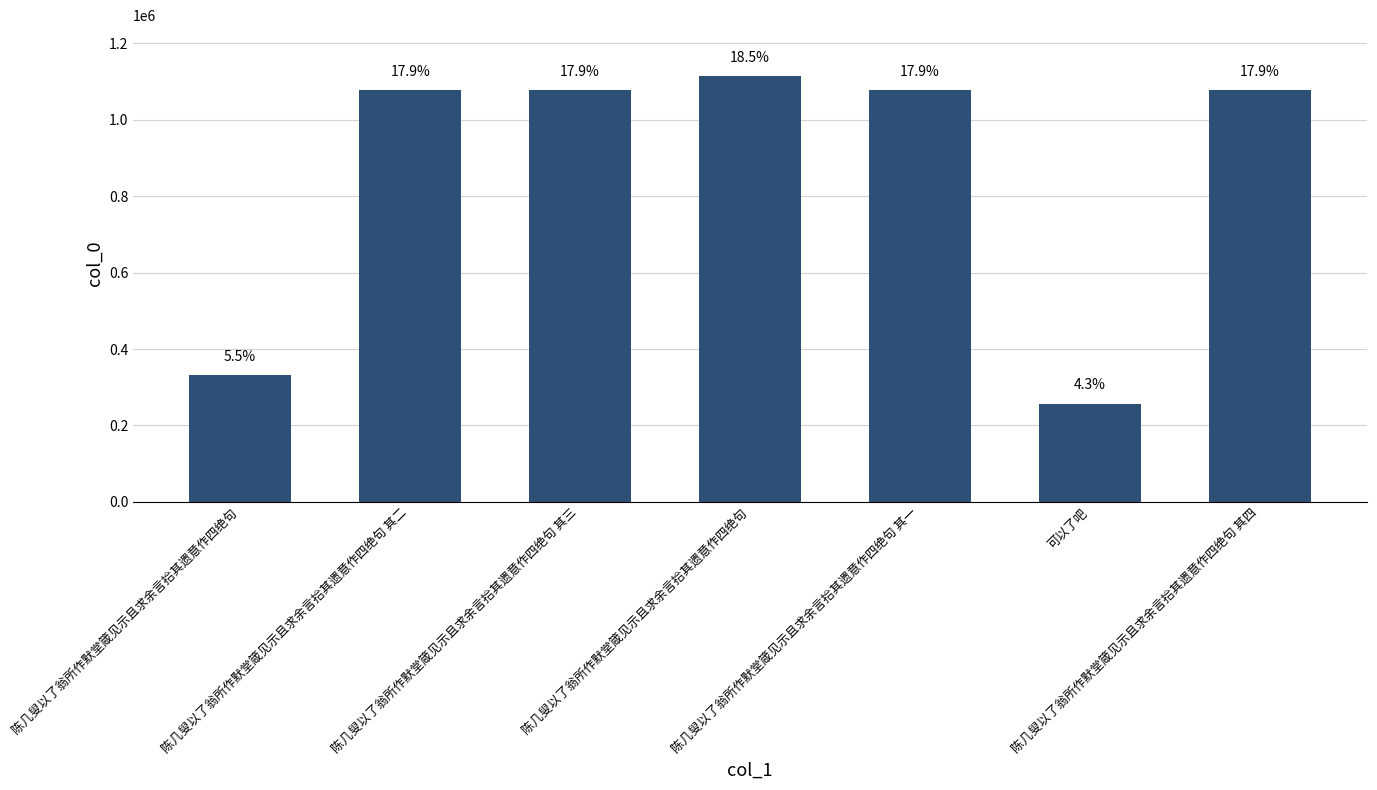

Does the chart contain any negative values?

No